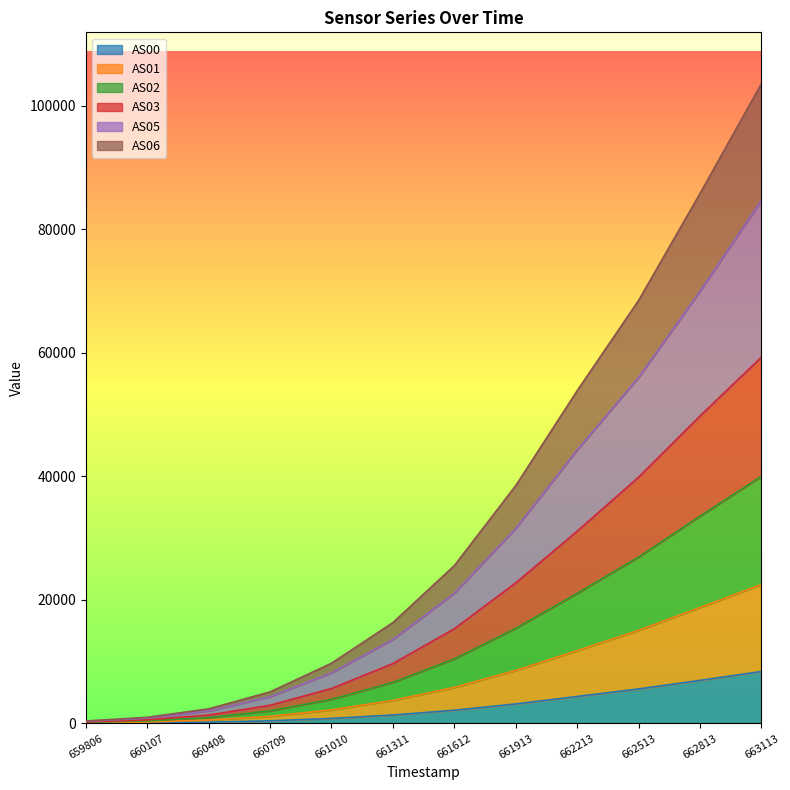

True or false: AS06 has more than 2 points higher than both neighbors.

False